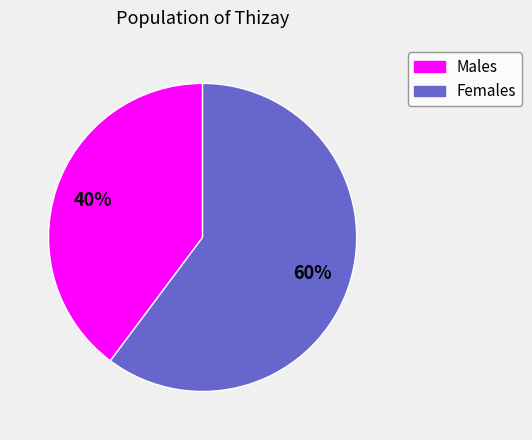

To the nearest percent, what is the average slice percentage?

50%